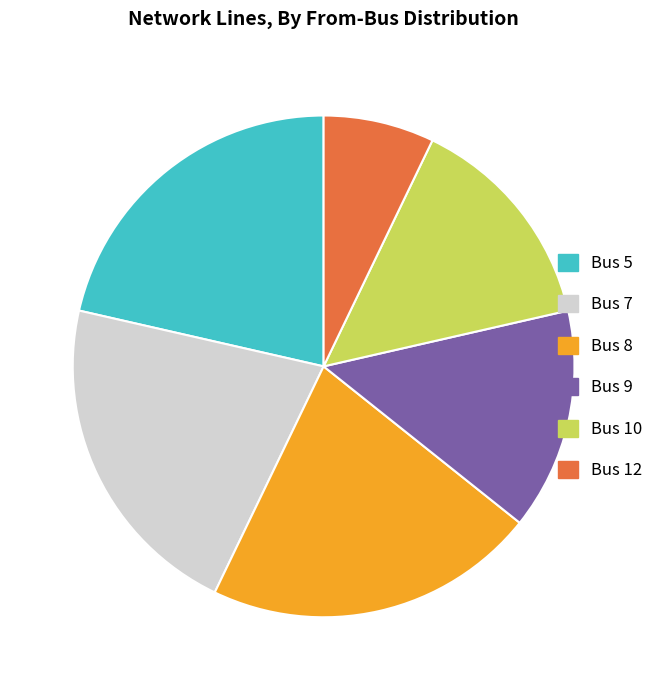

How many segments does this pie chart have?

6